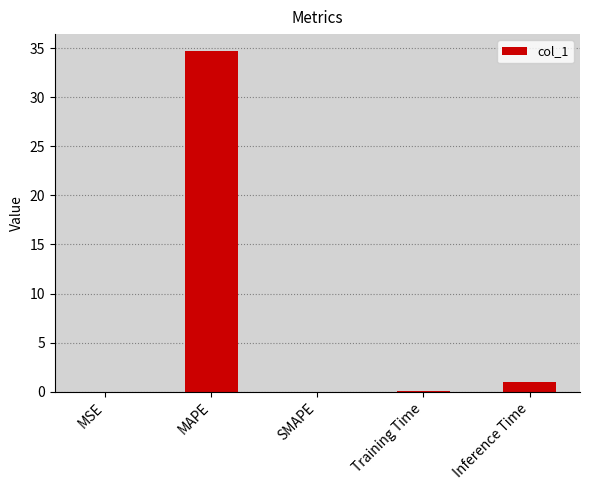

Which has a higher value, MAPE or SMAPE?

MAPE